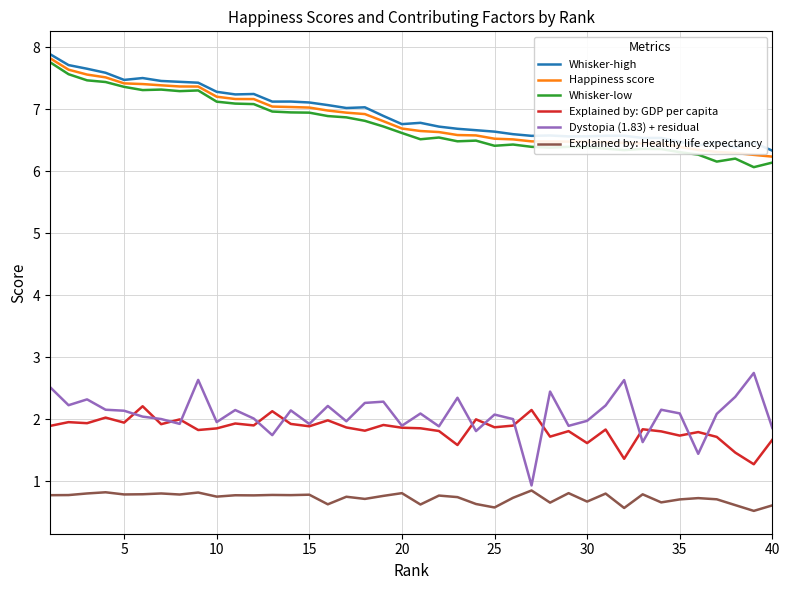

What is the difference between the second highest and second lowest values in the Explained by: Healthy life expectancy series?

0.3